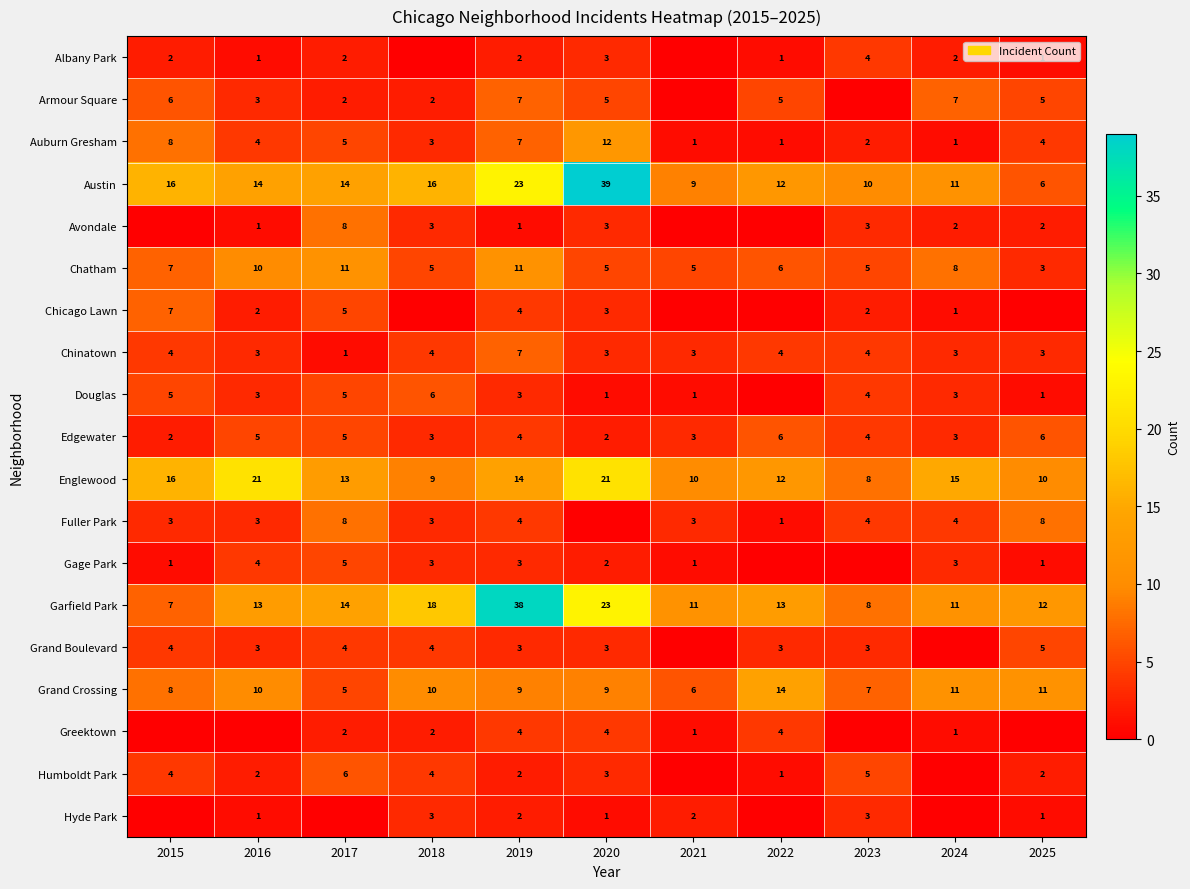

At how many categories does at least one series exceed 11?

9